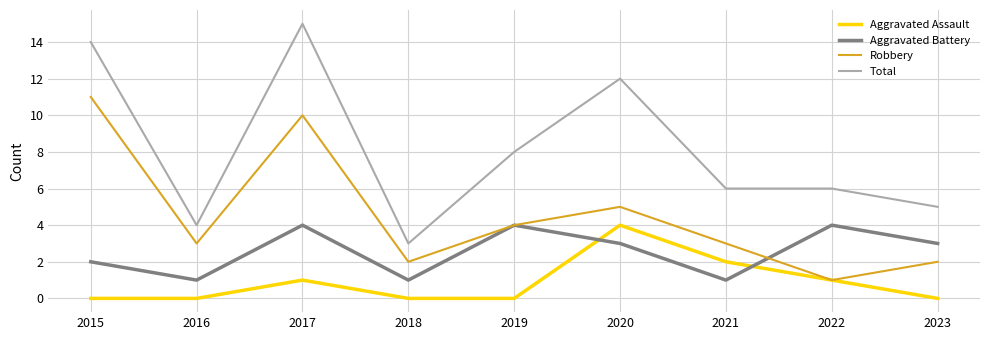

True or false: Total and Aggravated Battery intersect in this chart.

False